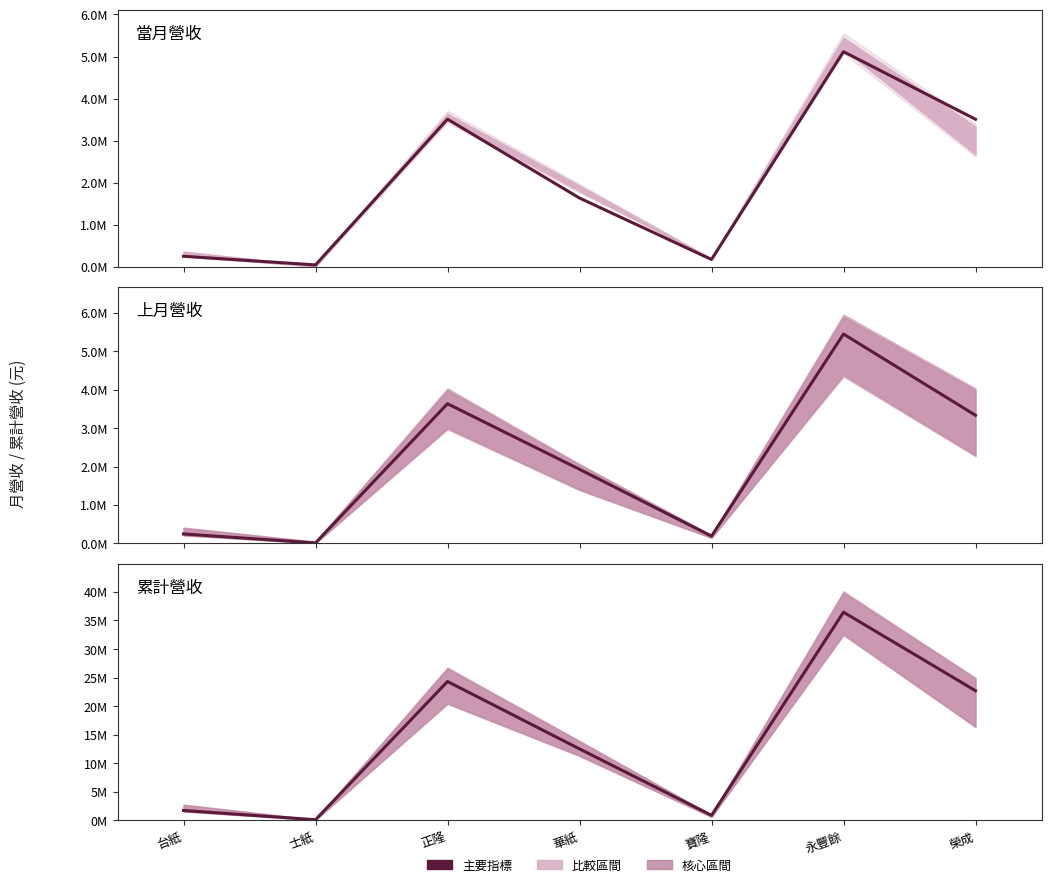

Which series has the largest range (max minus min)?

當月累計營收